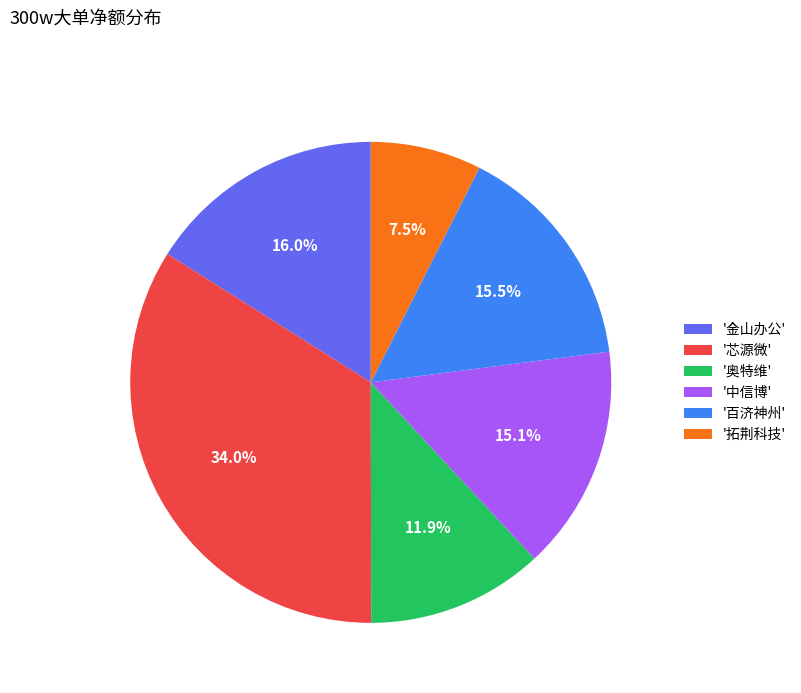

Combined, what portion of the pie is '芯源微' and '金山办公'?

50.0%